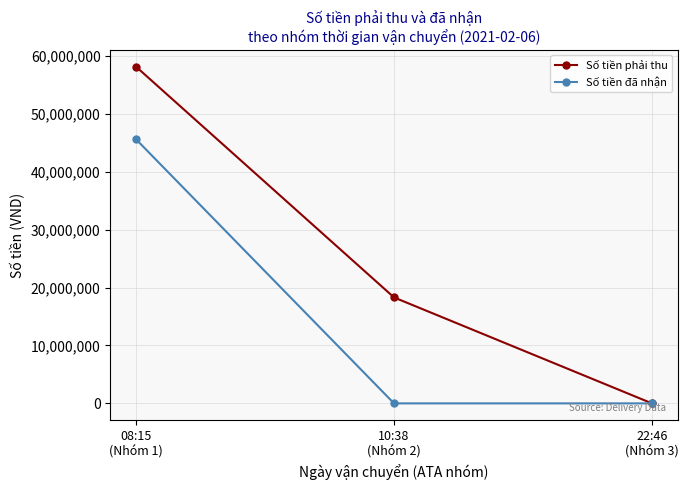

Which label corresponds to the largest value in the chart?

08:15
(Nhóm 1)